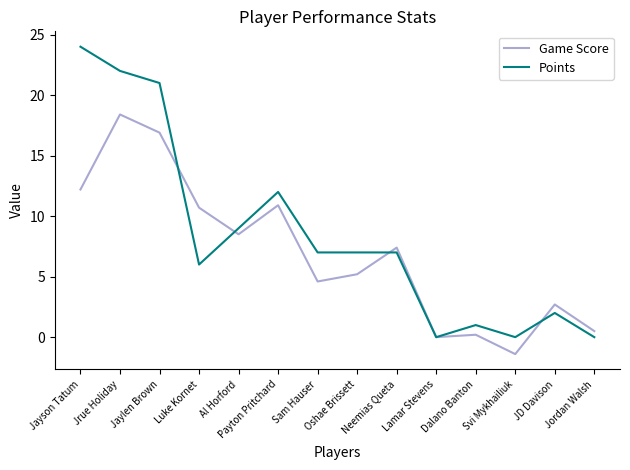

What is the highest value of the Game Score series?

18.4